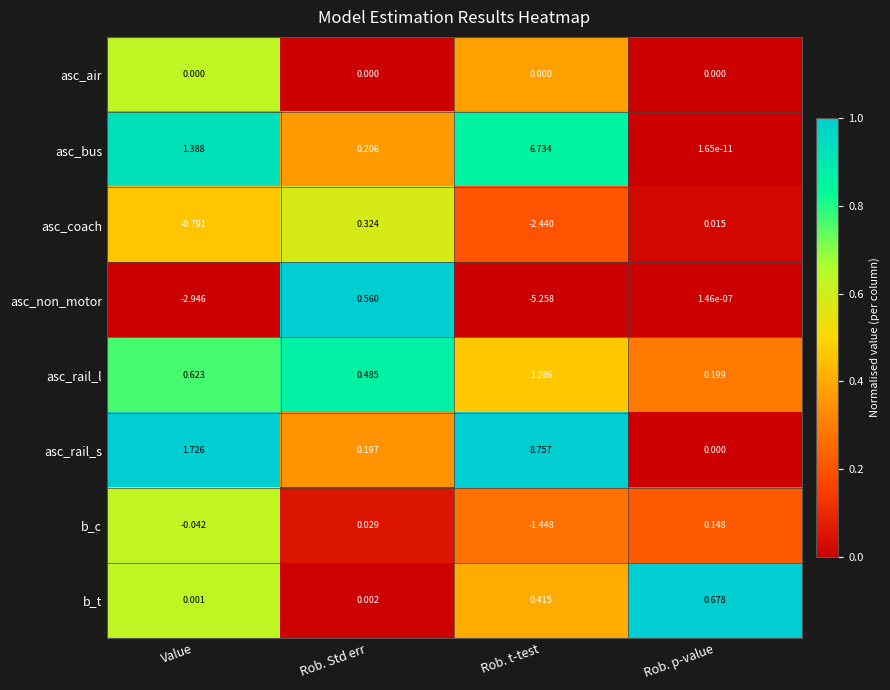

At which category does the chart reach its peak across all series?

Rob. t-test